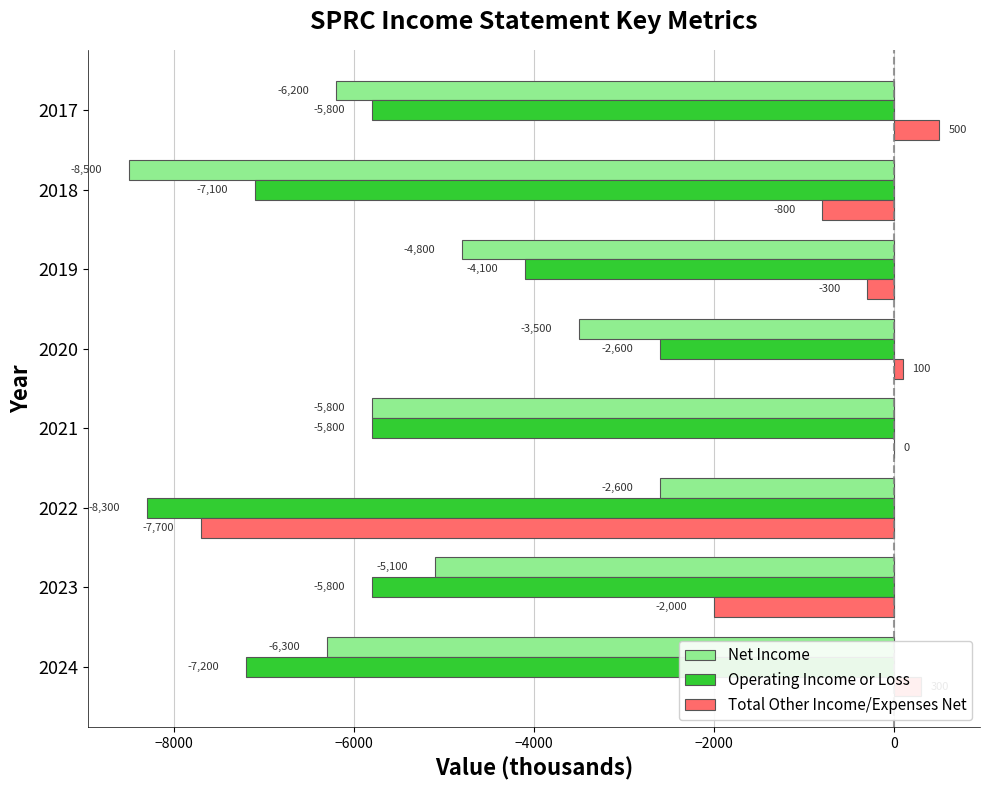

Which series has the largest total across all categories?

Total Other Income/Expenses Net